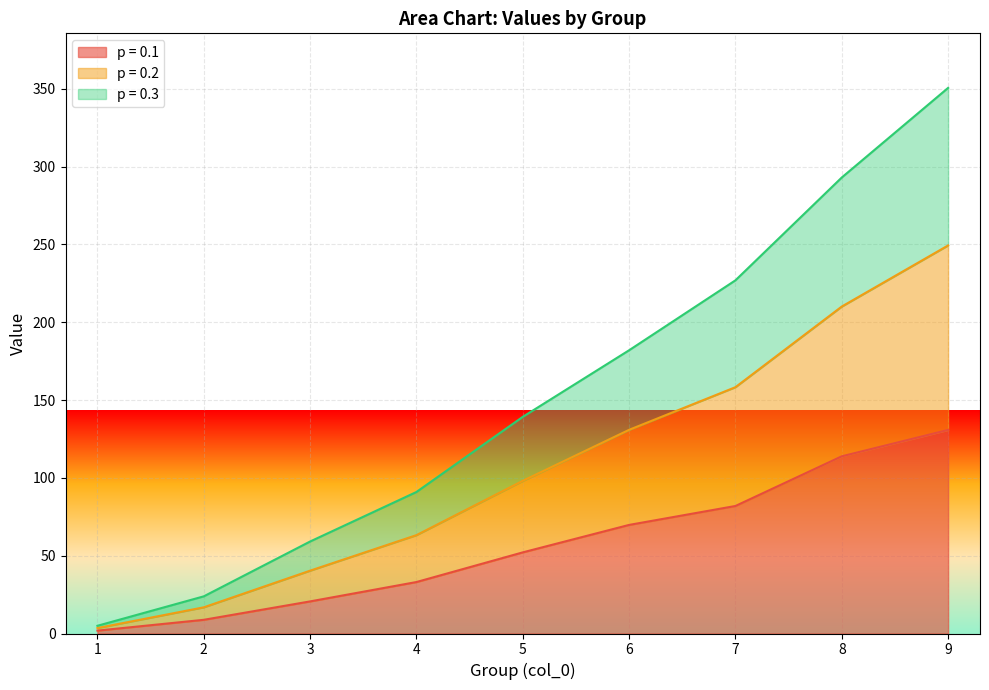

Is it true that p = 0.1 equals 61.6 at 8?

False